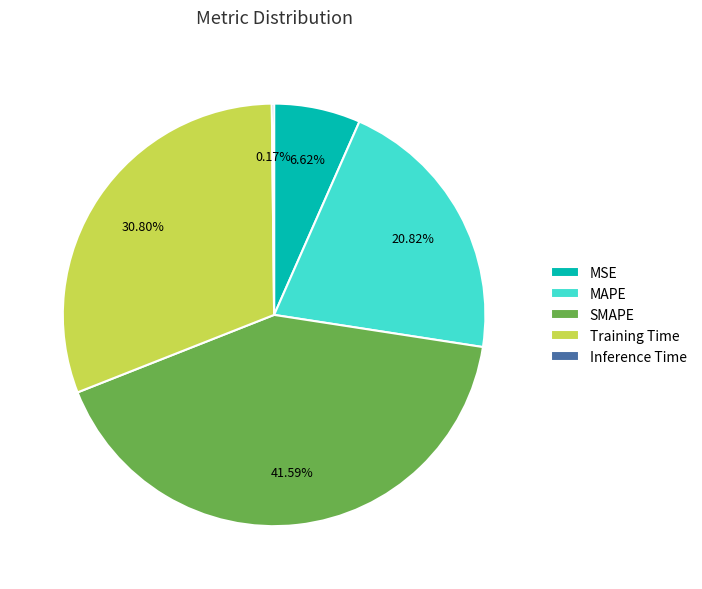

The Training Time slice represents 31% of the pie. True or false?

True